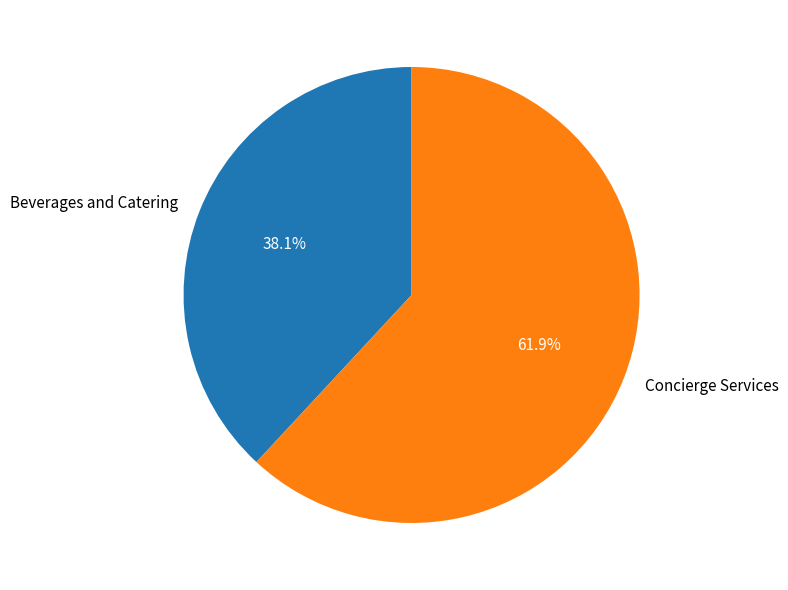

Rank the categories by value from lowest to highest.

Beverages and Catering, Concierge Services